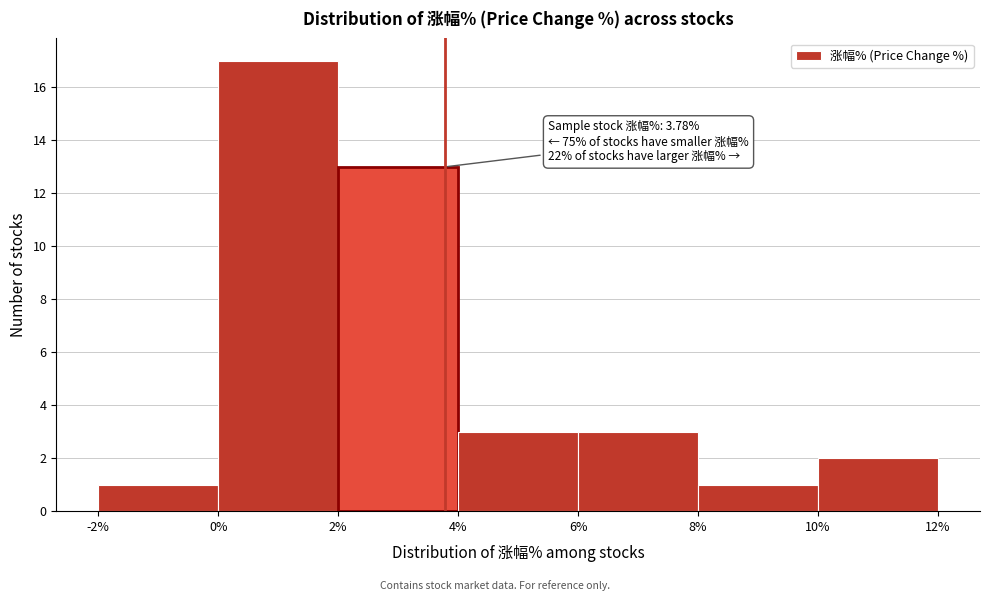

Over which range of the x-axis is the bar tallest?

0% to 2%